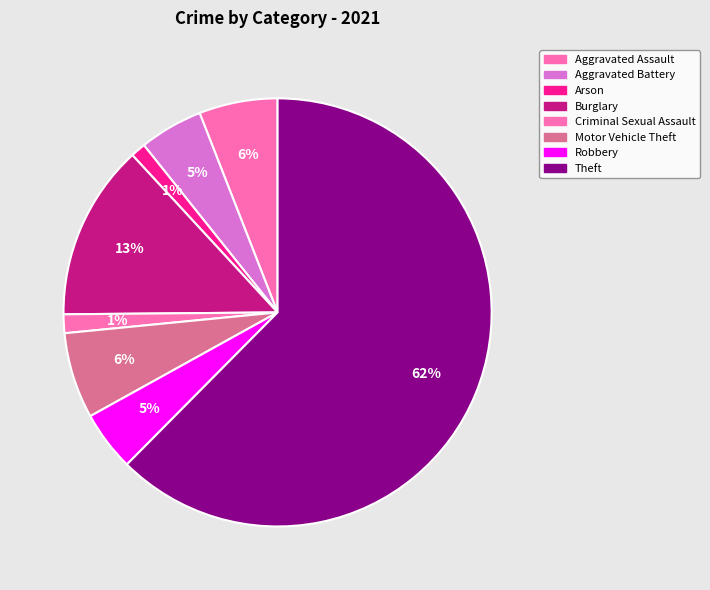

True or false: Criminal Sexual Assault accounts for 1% of the total.

True